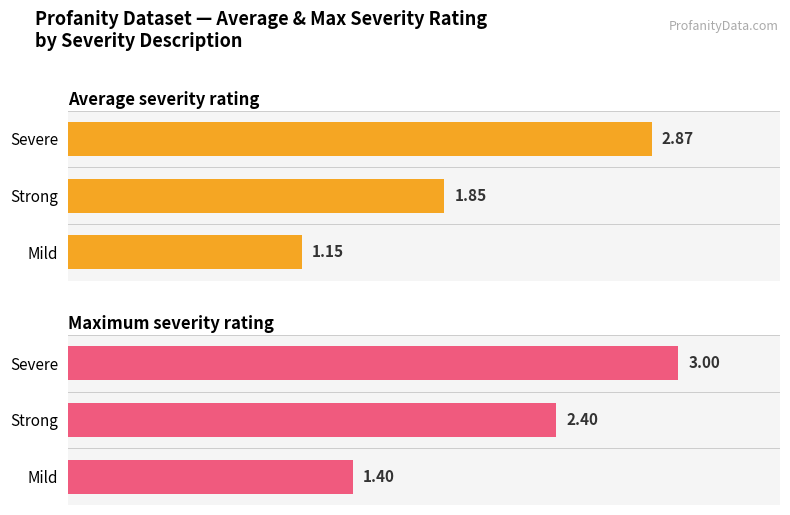

Count the Average severity_rating values in the range 1 to 2.

2